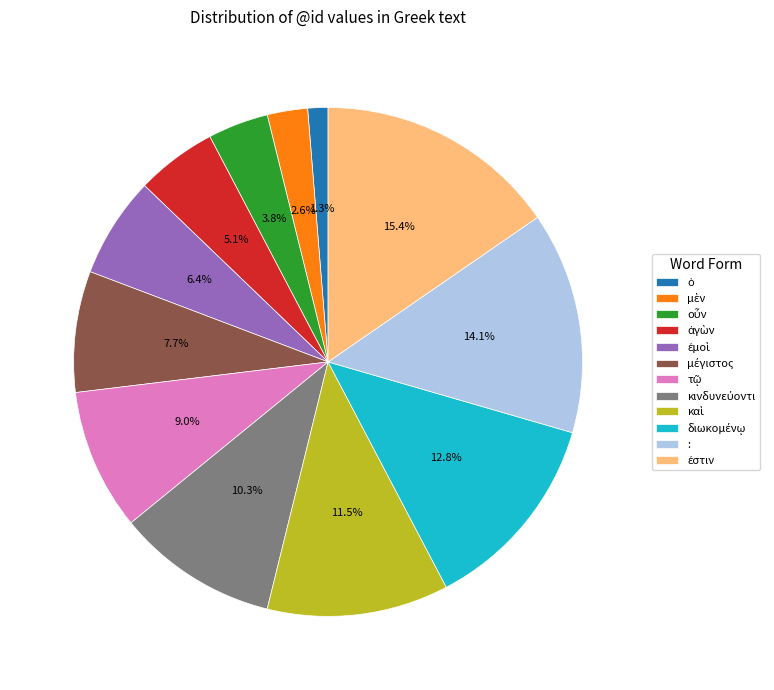

Does any single category account for the majority?

No